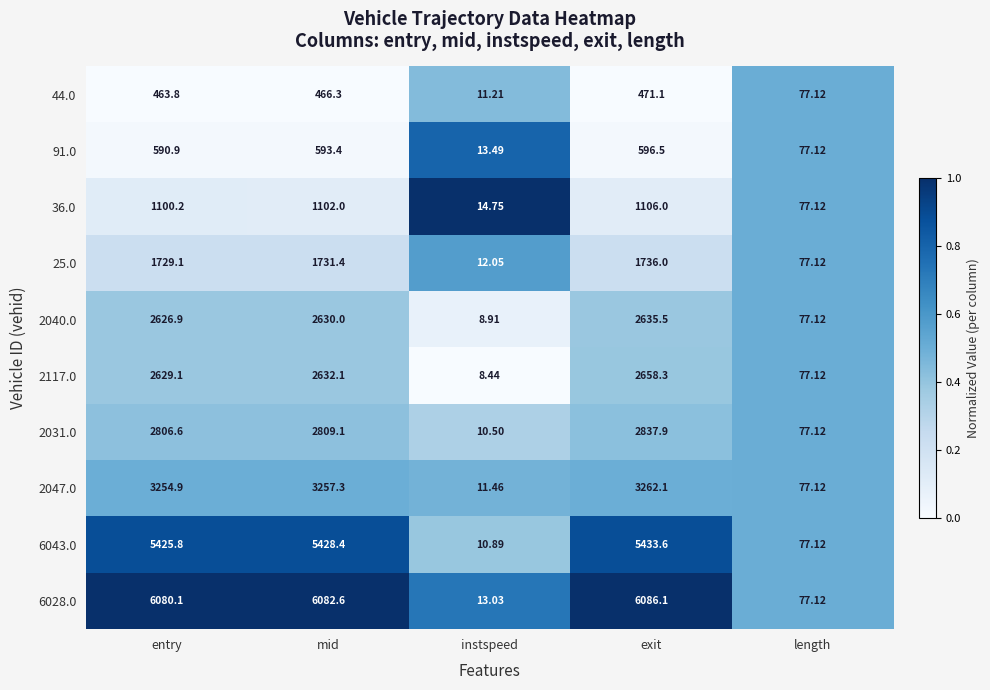

Which category has the lowest value in the 2117.0 series?

instspeed